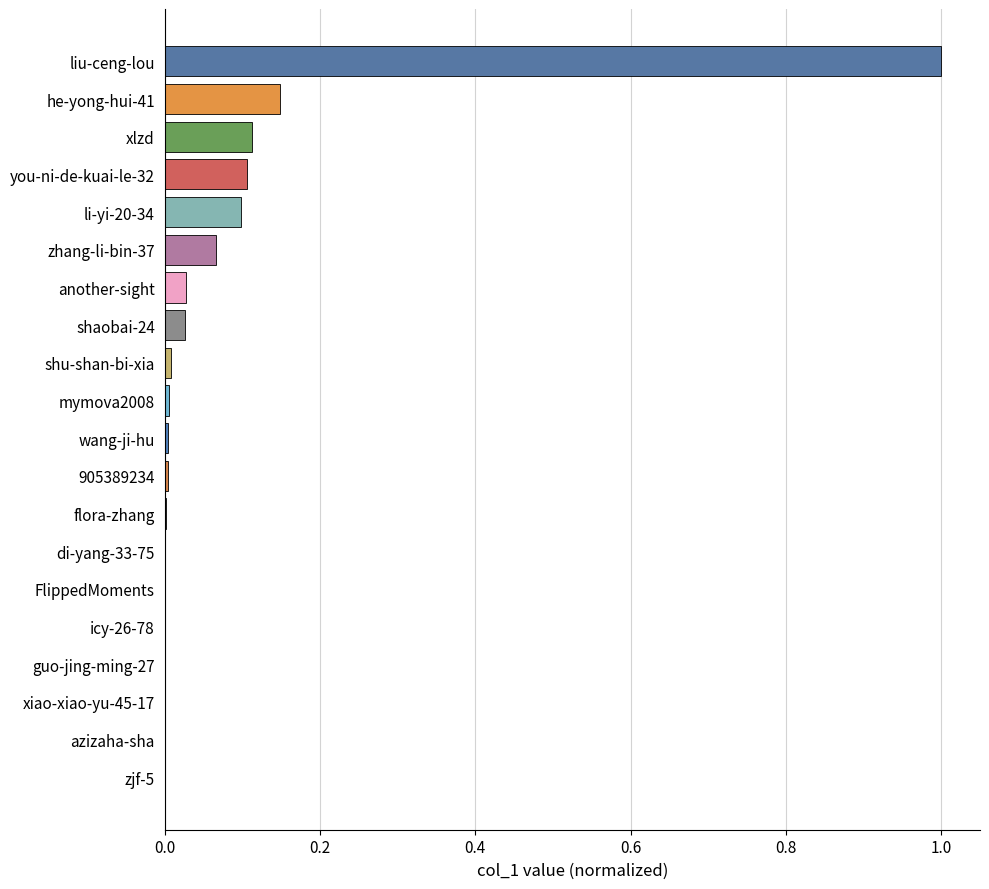

What is the sum of all values?

1.6